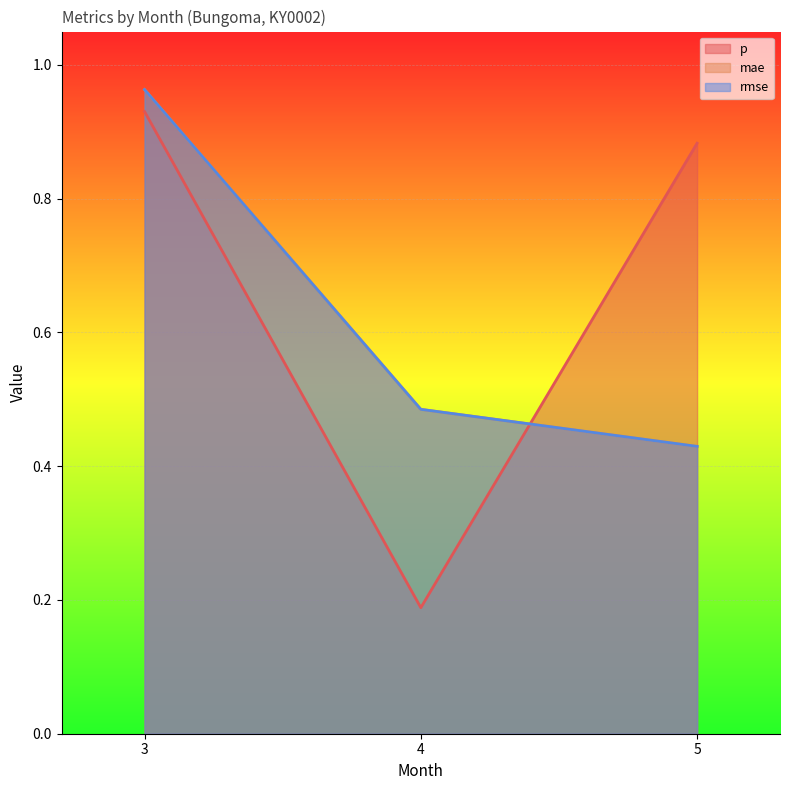

What is the lowest value of the mae series?

0.4